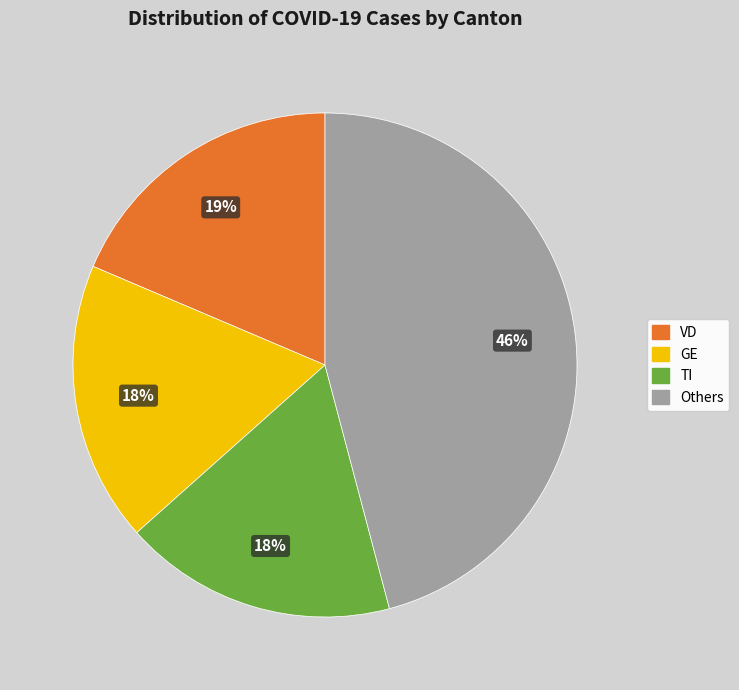

Count the number of slices in the pie.

4